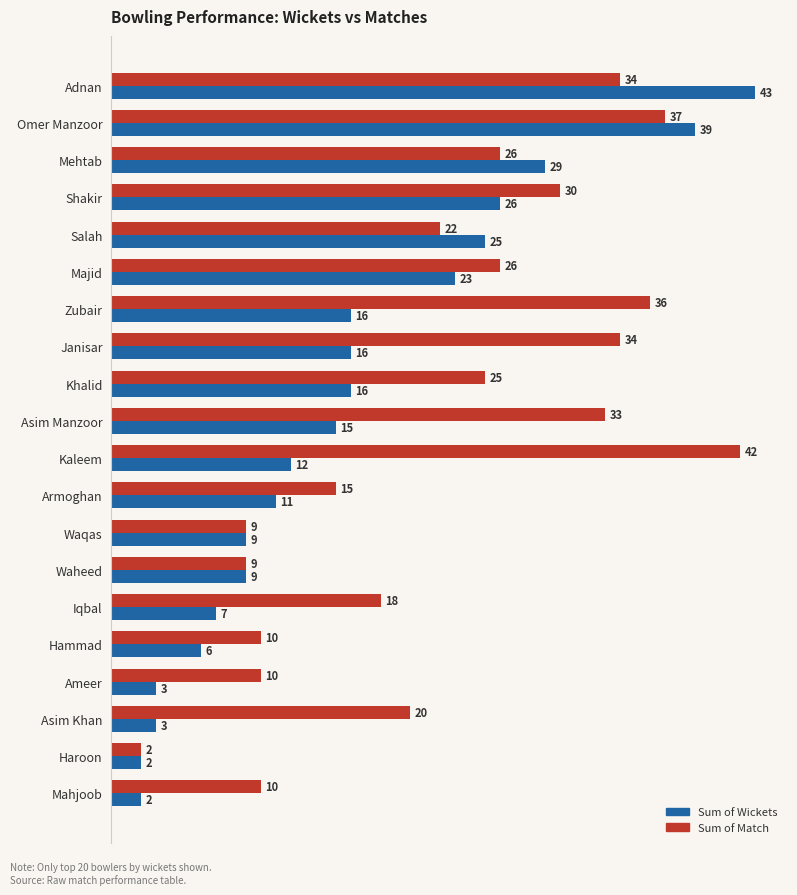

At how many categories does at least one series exceed 28?

8